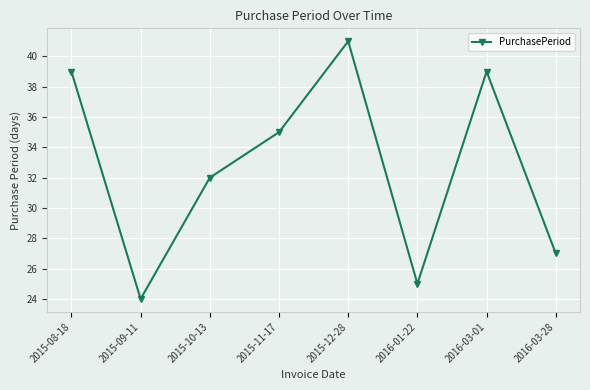

How many data points does each series have?

8